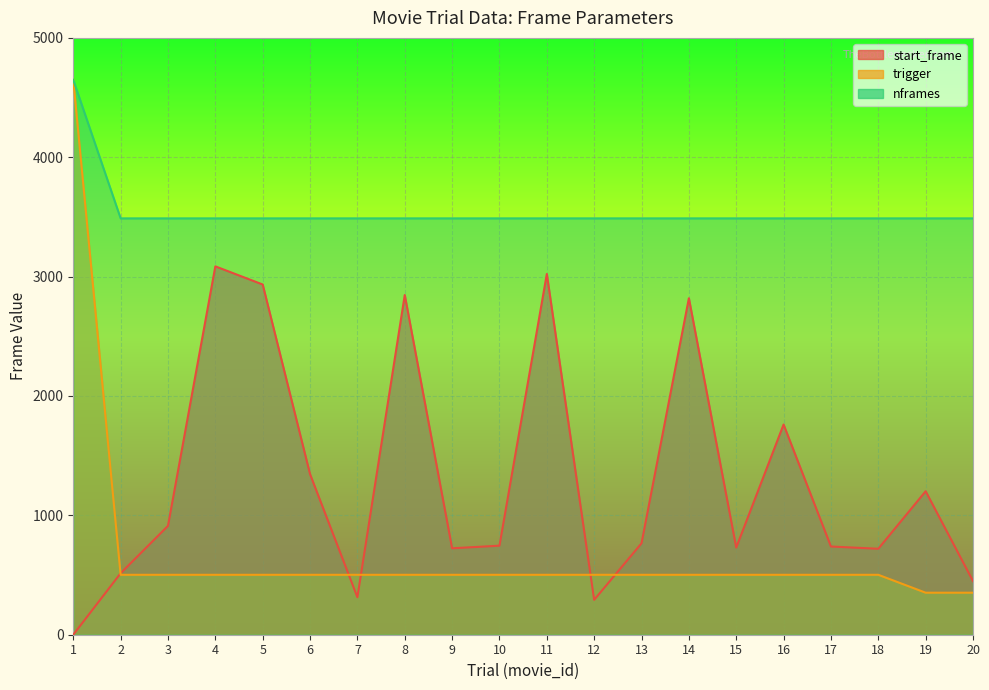

What is the difference between the maximum and second lowest values in the nframes series?

1160